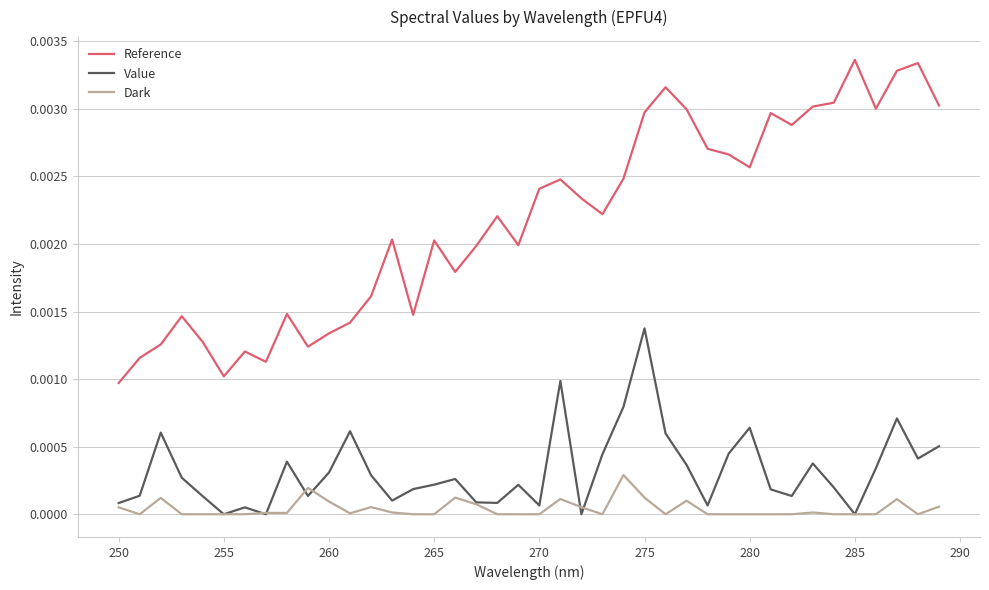

Which series has the widest spread of values?

Reference